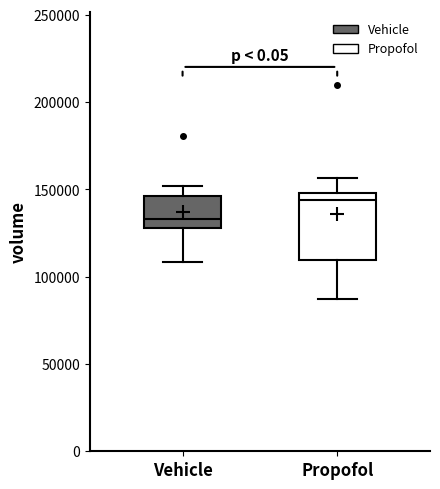

Where is the upper edge of the box for Propofol on the y-axis? The values are not printed on the chart, so give them approximately, as read against the axis.

150000